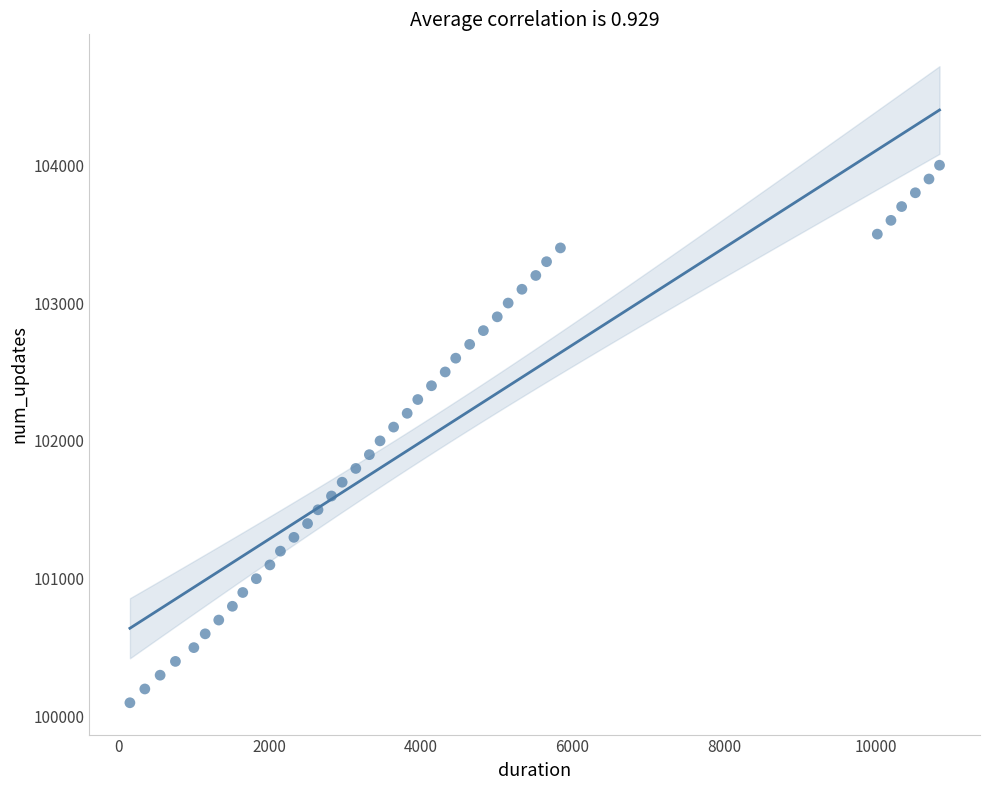

What is the range of X values (max minus min)?

10687